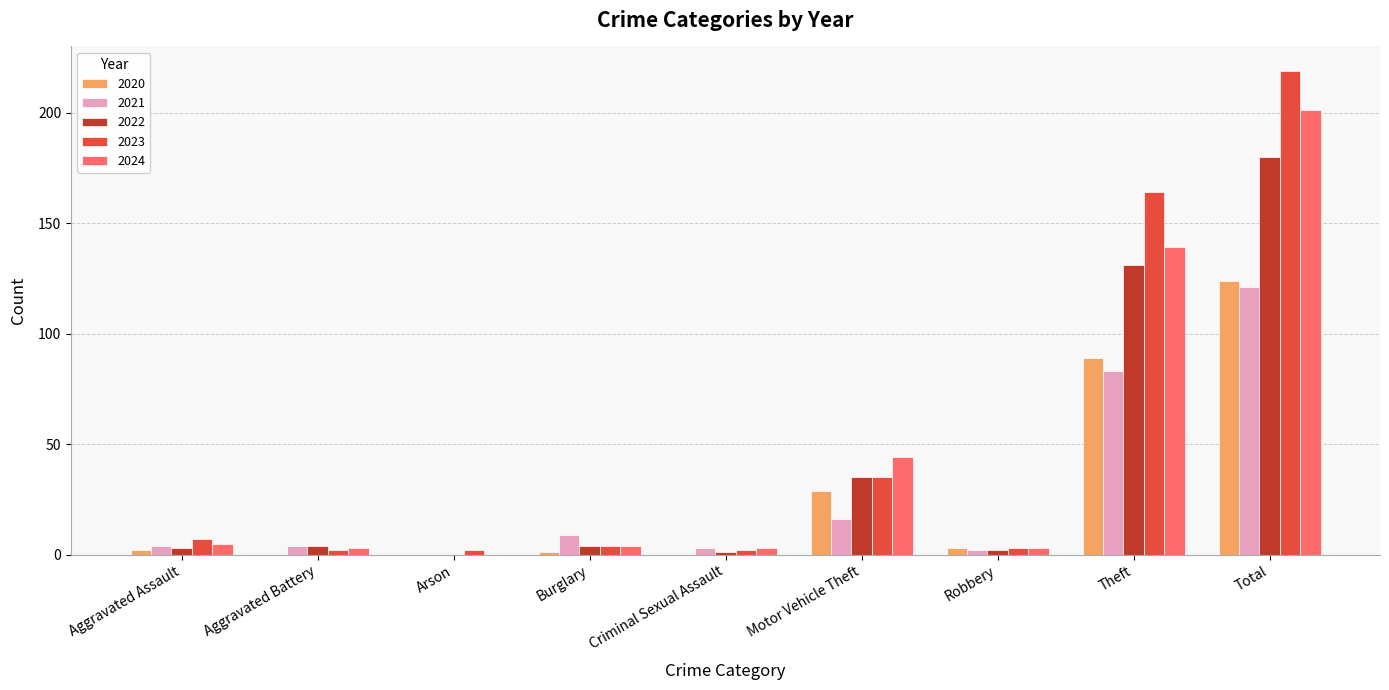

How many groups of bars are there?

9